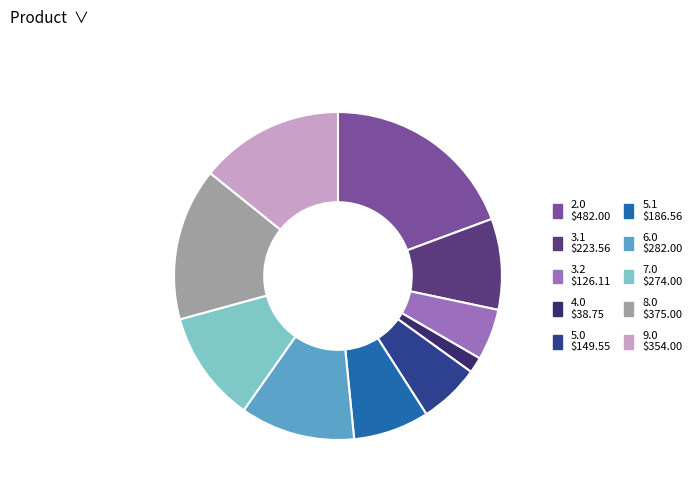

What is the largest slice in the pie chart?

2.0